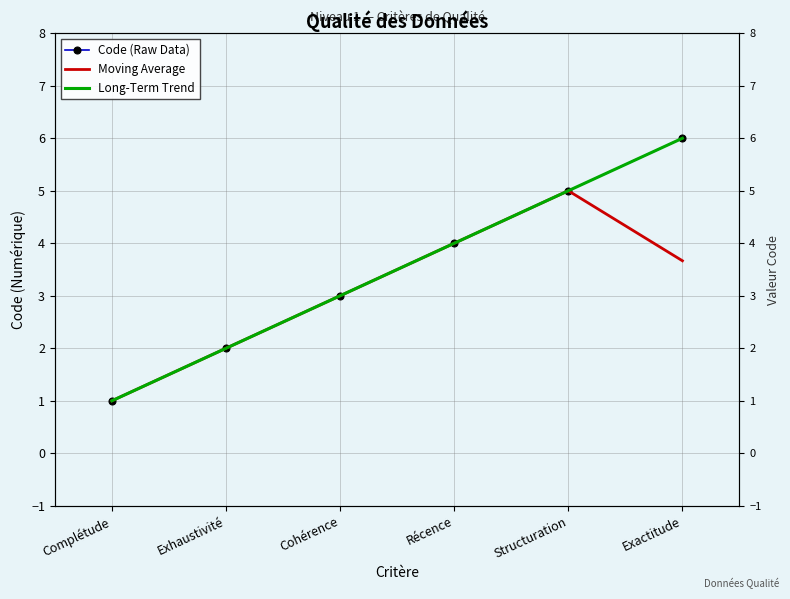

True or false: Code (Raw Data) and Long-Term Trend intersect in this chart.

False